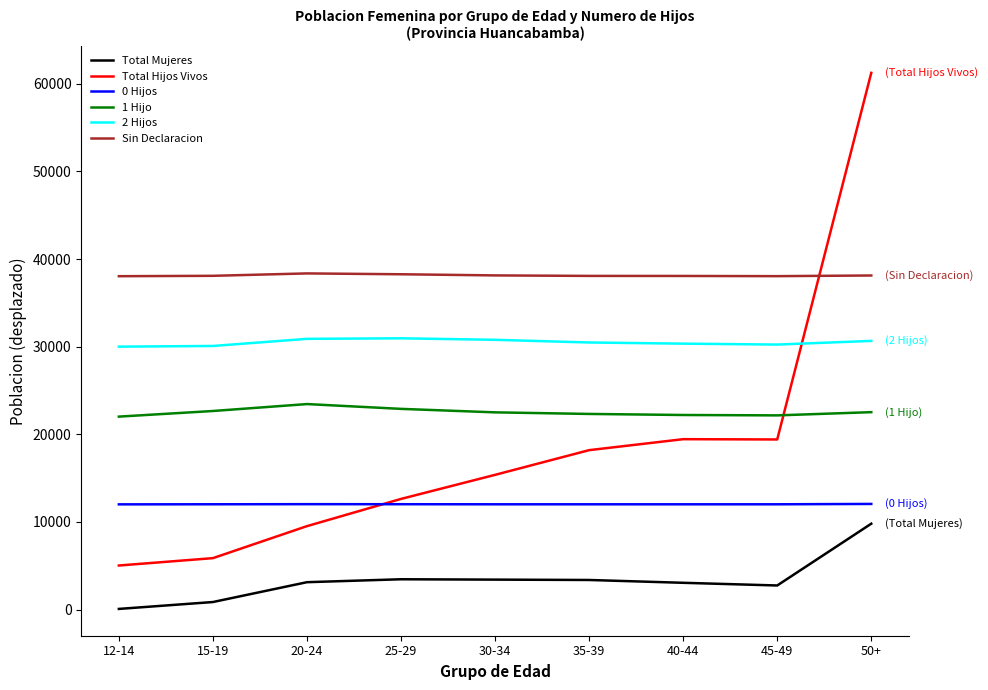

What value does the Total Hijos Vivos series have at 30-34?

15370